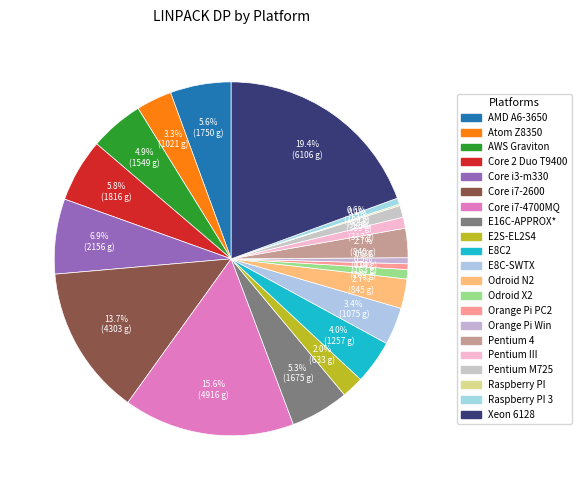

To the nearest percent, what is the difference between the largest and smallest slice percentages?

19%